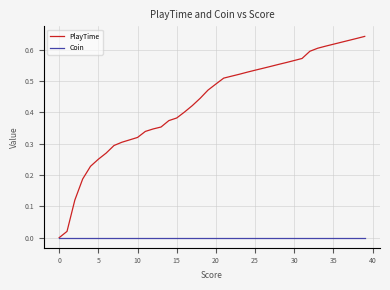

List the series in order of their overall mean, highest first.

PlayTime, Coin